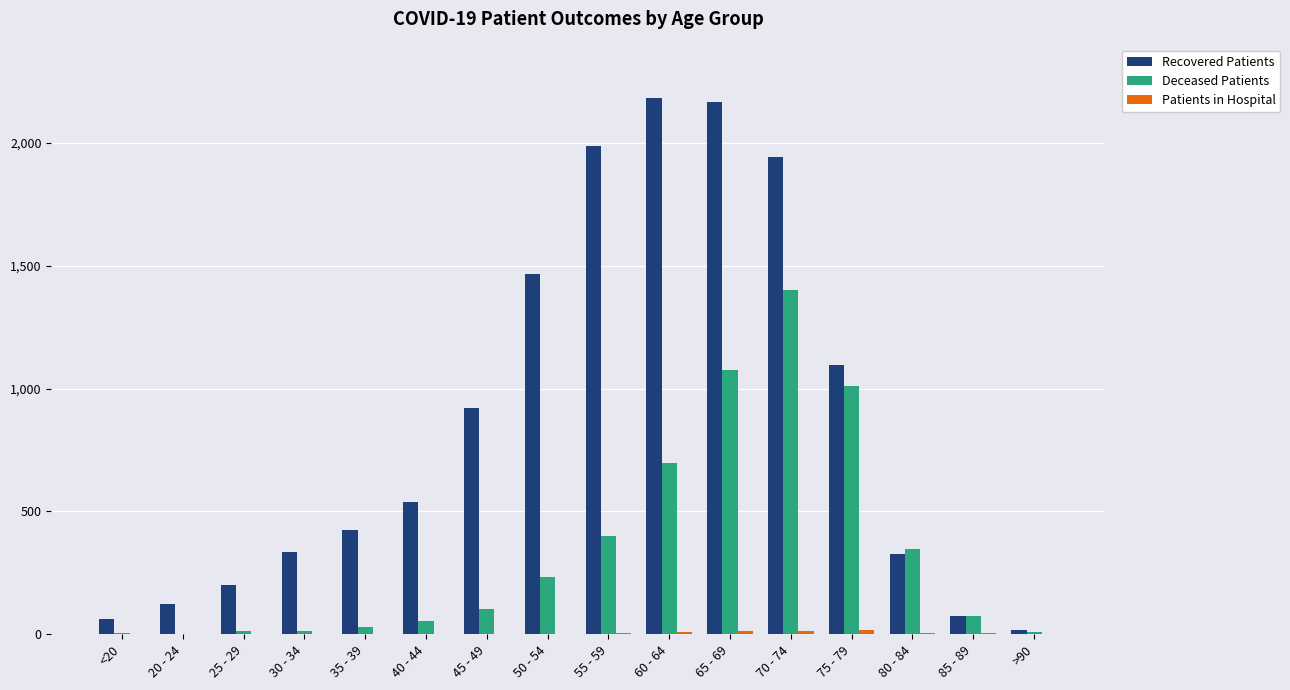

How many categories are shown in the chart?

16